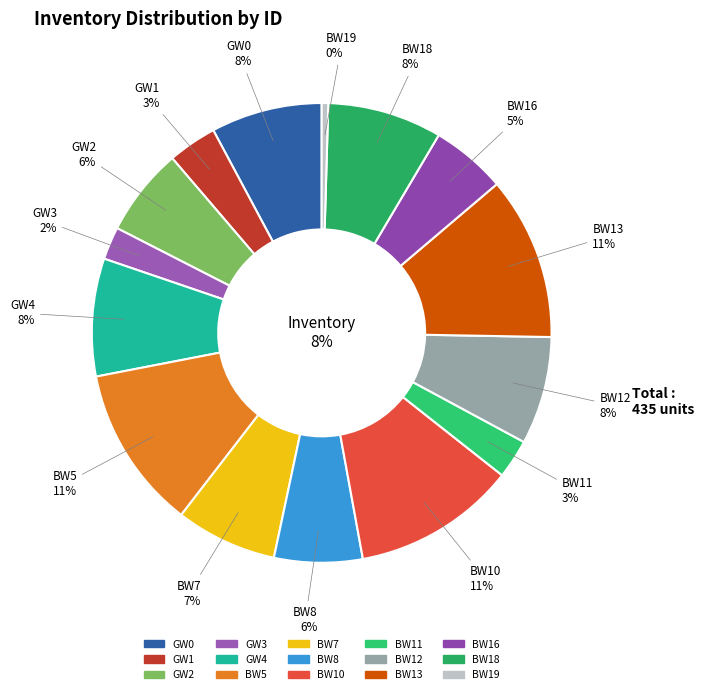

True or false: BW7 accounts for 7% of the total.

True